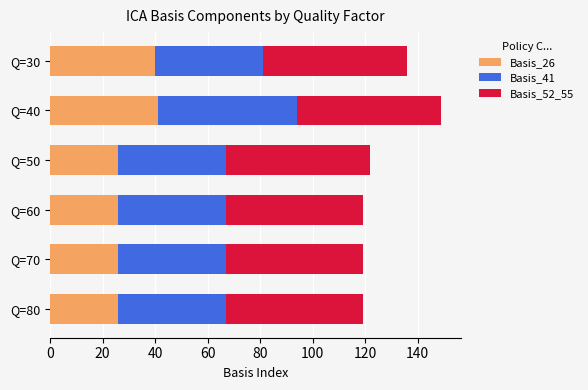

At which category is the sum across all series the highest?

Q=40